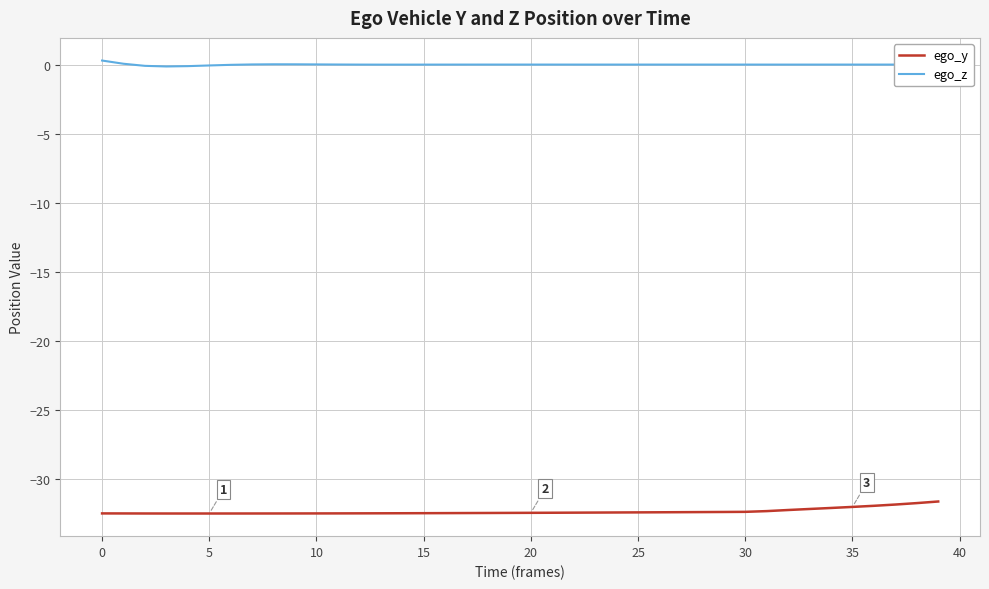

True or false: ego_y and ego_z cross at least once.

False